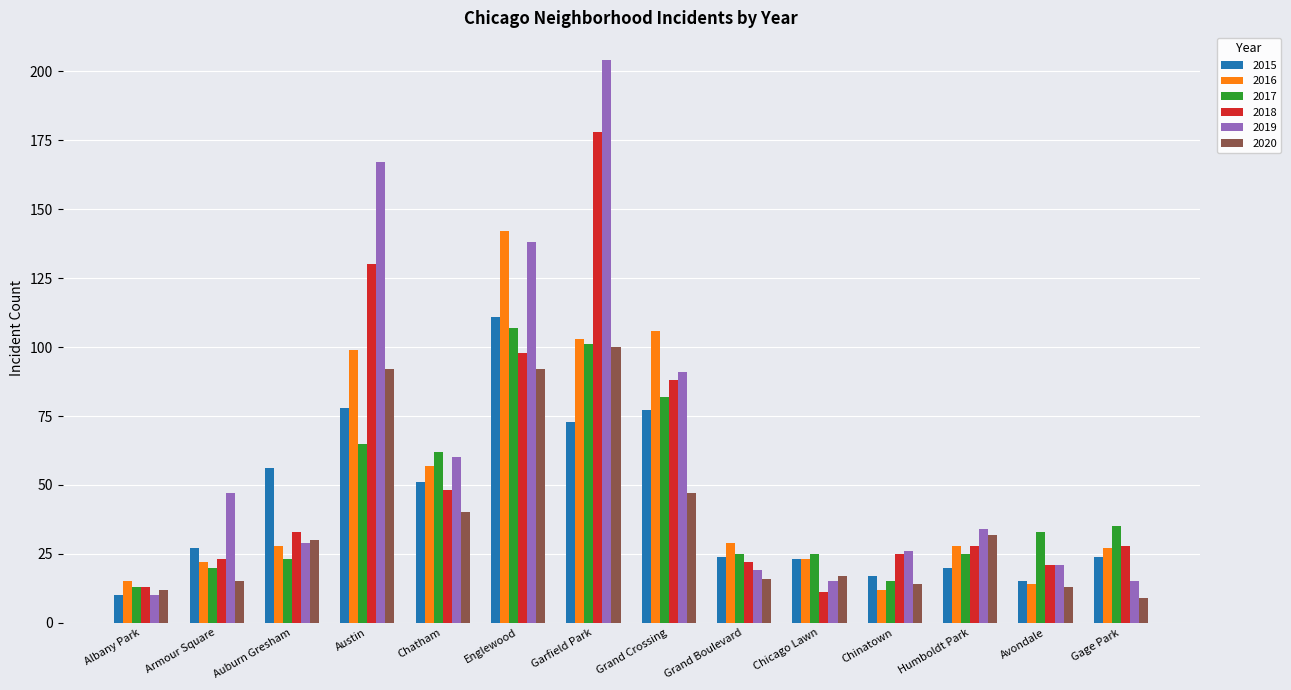

Is the value of 2015 at Grand Boulevard greater than the value of 2019 at Albany Park?

Yes